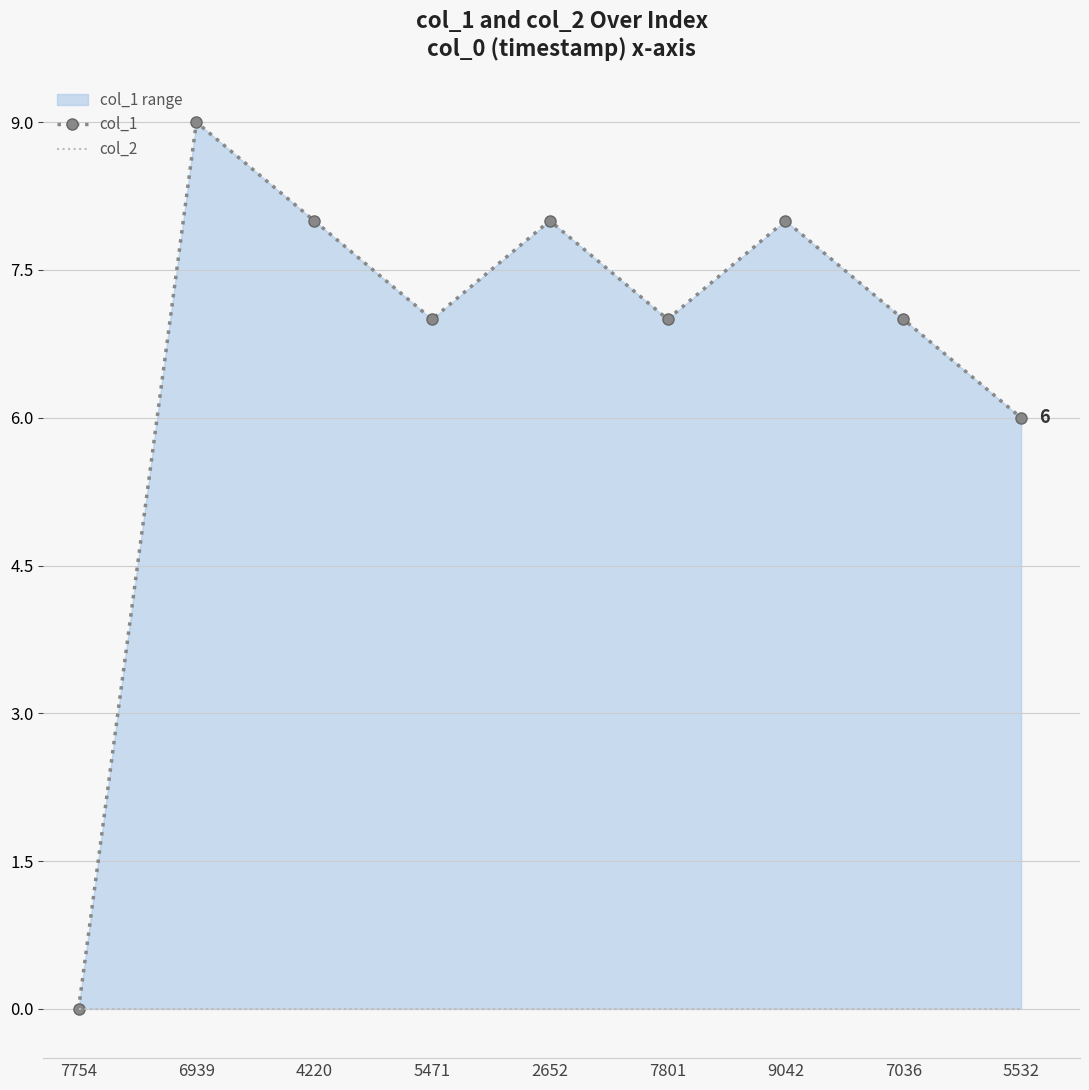

The col_2 series shows 0 at 7801. True or false?

True